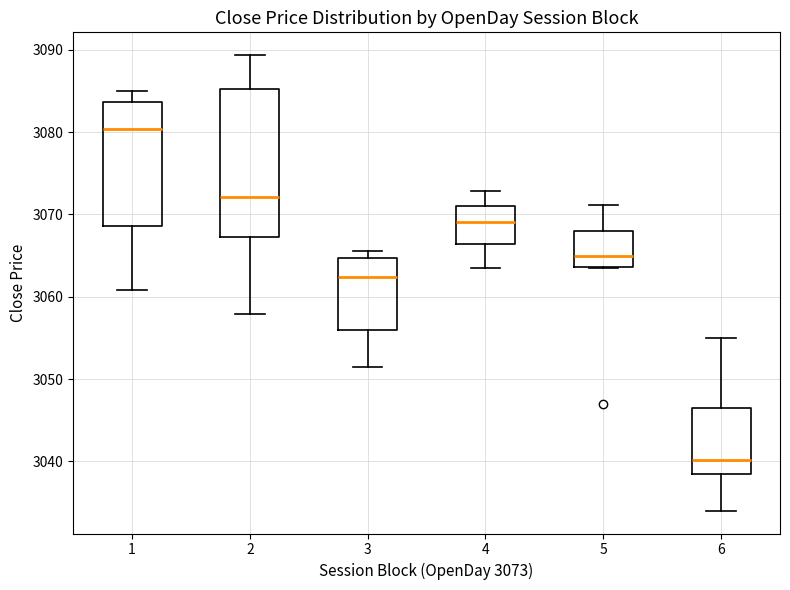

Comparing the boxes themselves (not the whiskers), which one is the tallest?

2